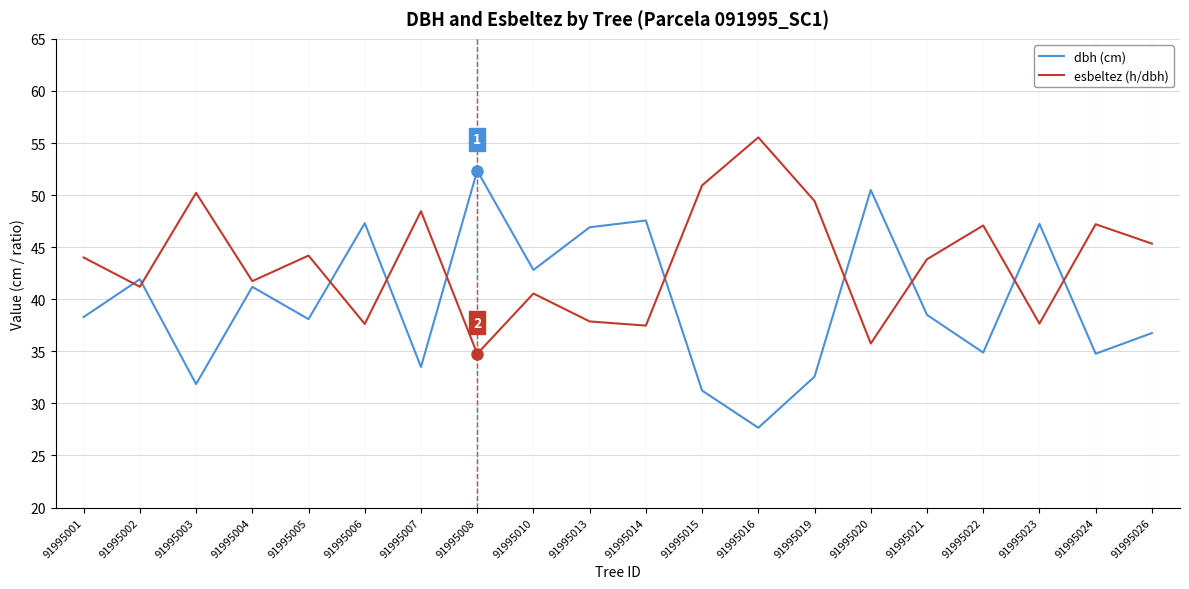

What is the total value across all series at 91995001?

82.3